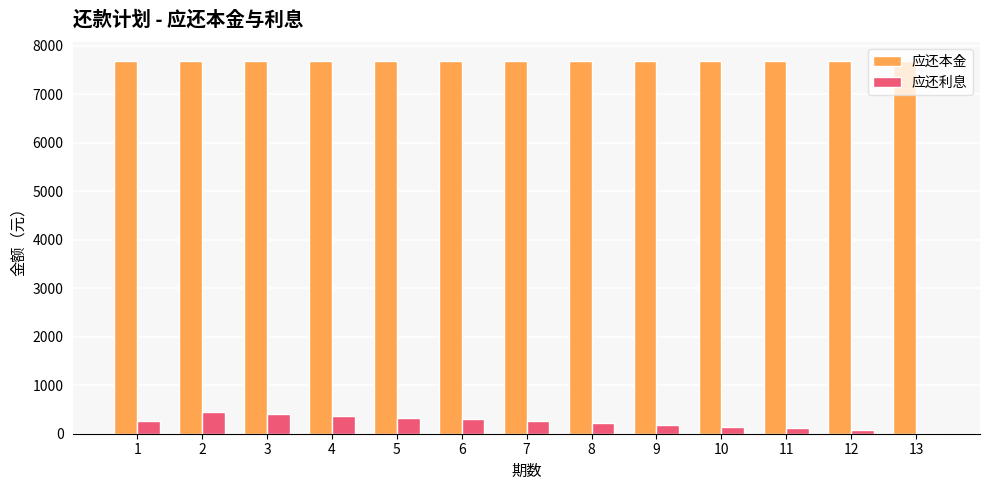

Is the value of 应还本金 at 7 greater than the value of 应还利息 at 5?

Yes